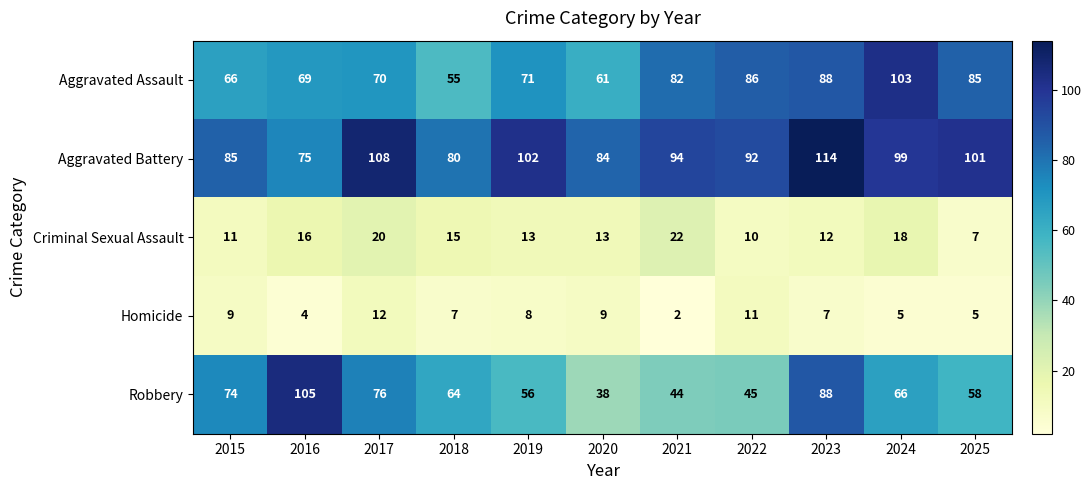

What is the spread (max minus min) of values at 2018?

73